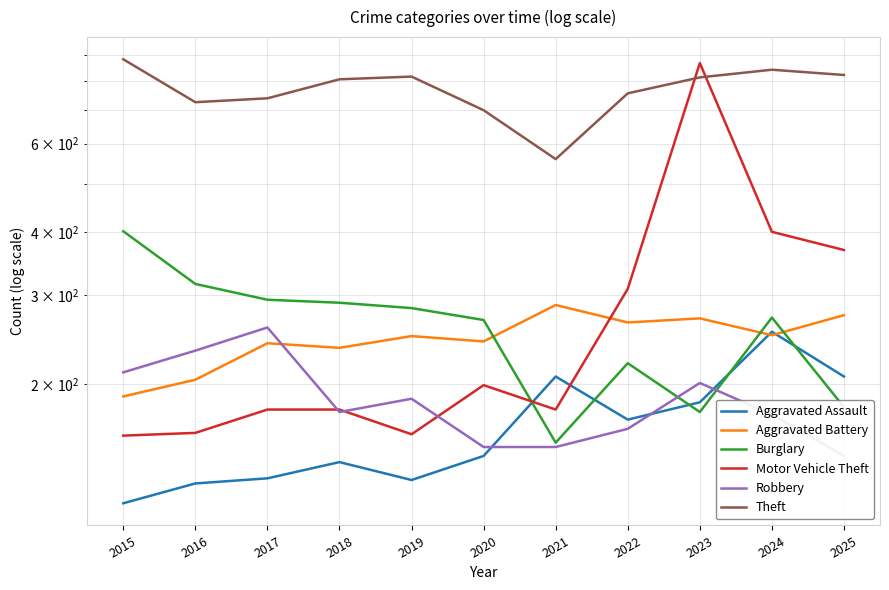

Is this an area chart (filled region under the line)?

No